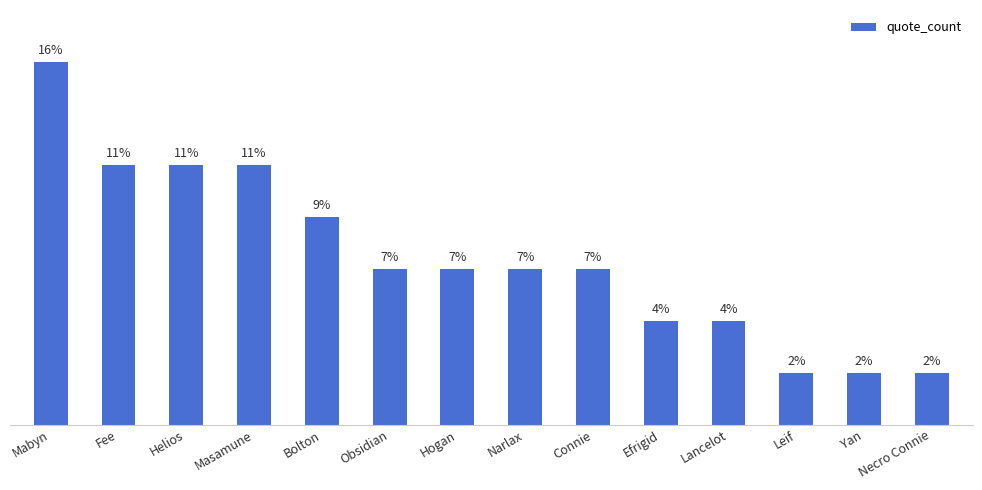

At which label does the data first exceed 3?

Mabyn